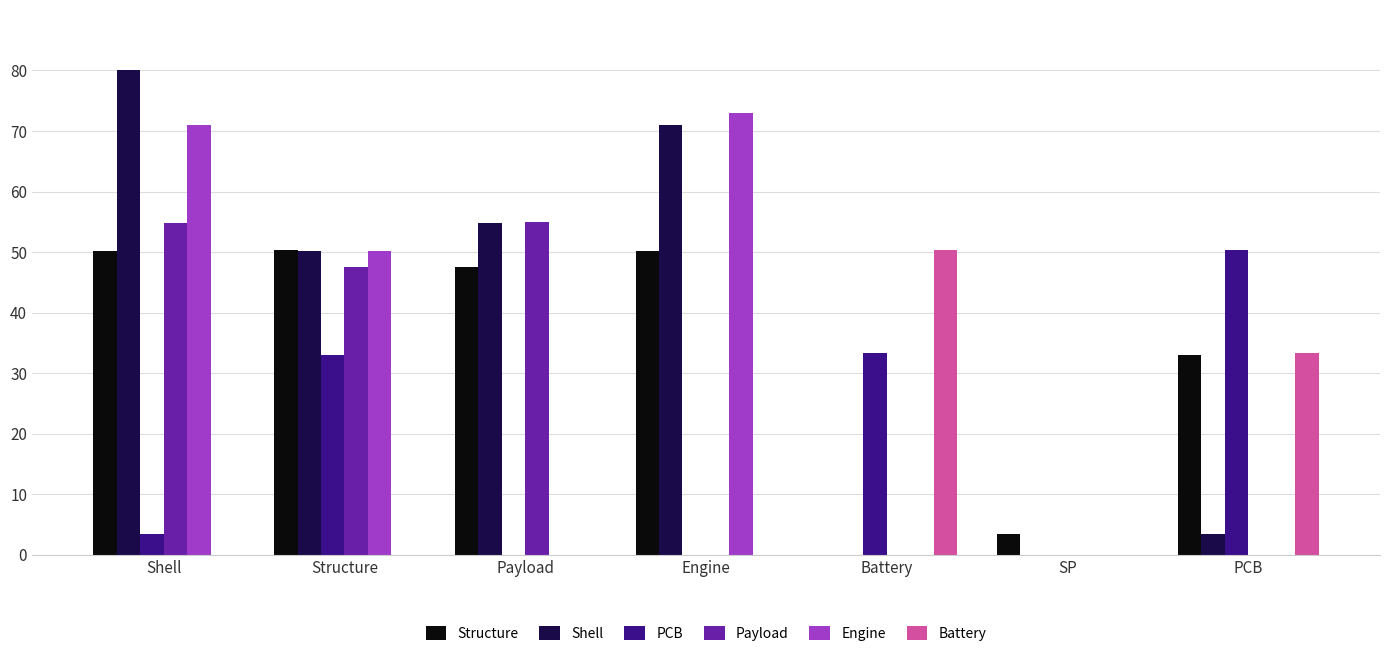

True or false: Payload has a value of -32.7 at SP.

False